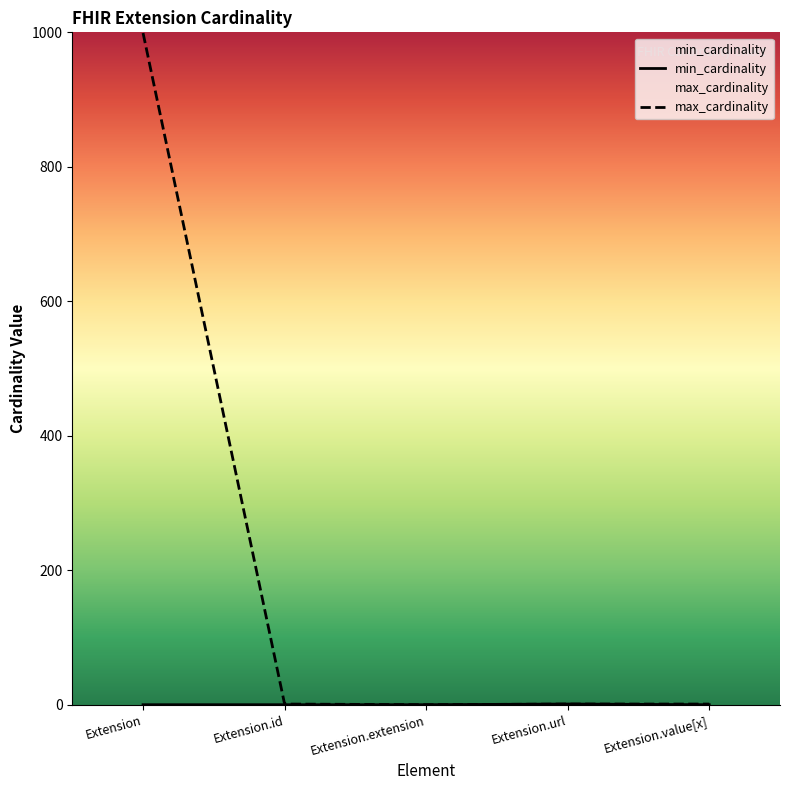

Which series has the widest spread of values?

max_cardinality